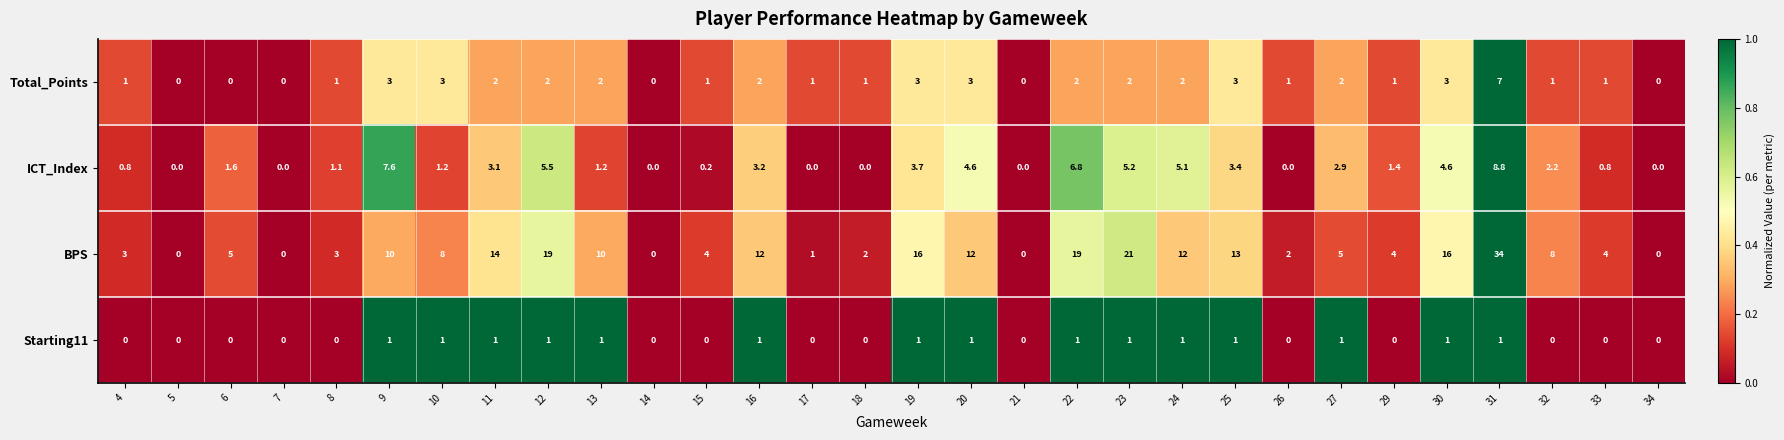

Where does the Total_Points series first go above 2?

9